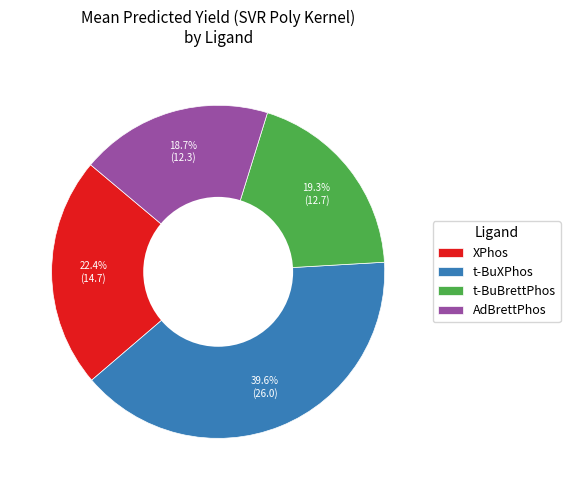

What percentage do XPhos and t-BuXPhos together represent?

62.0%